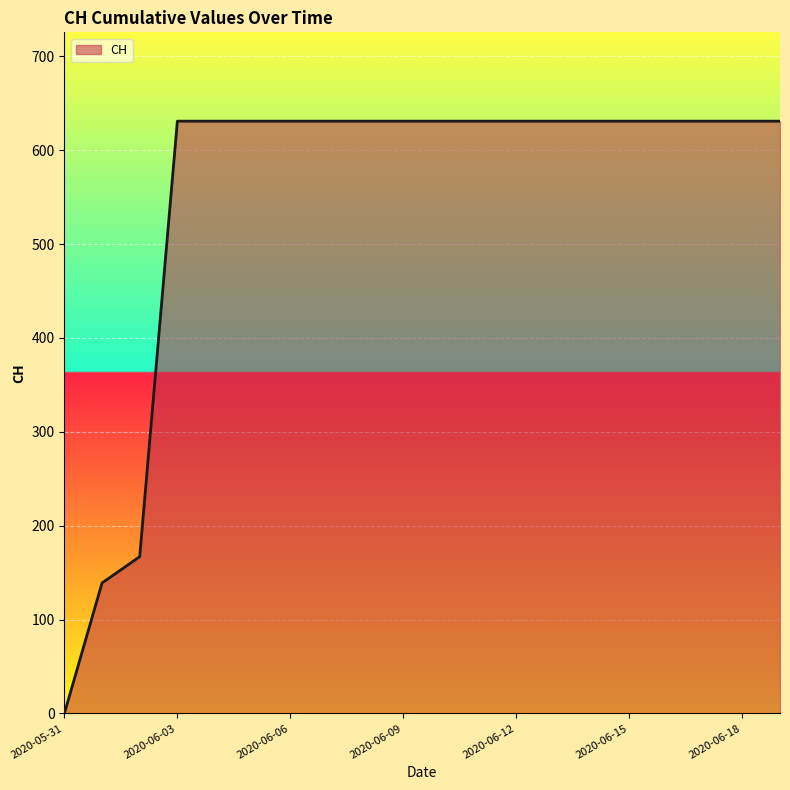

What is the greatest value displayed?

631